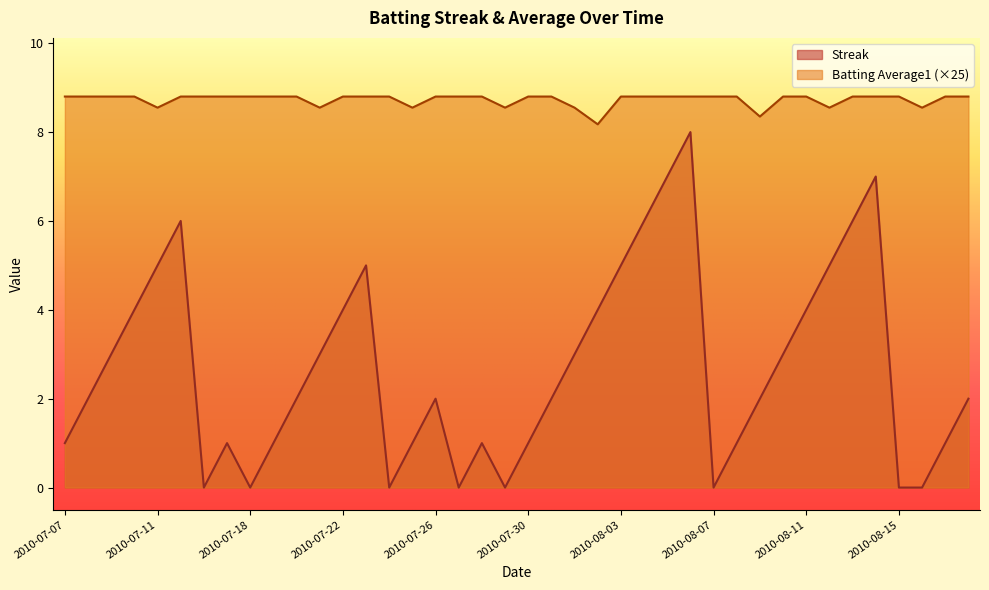

How many Batting Average1 values are between 8 and 9?

40